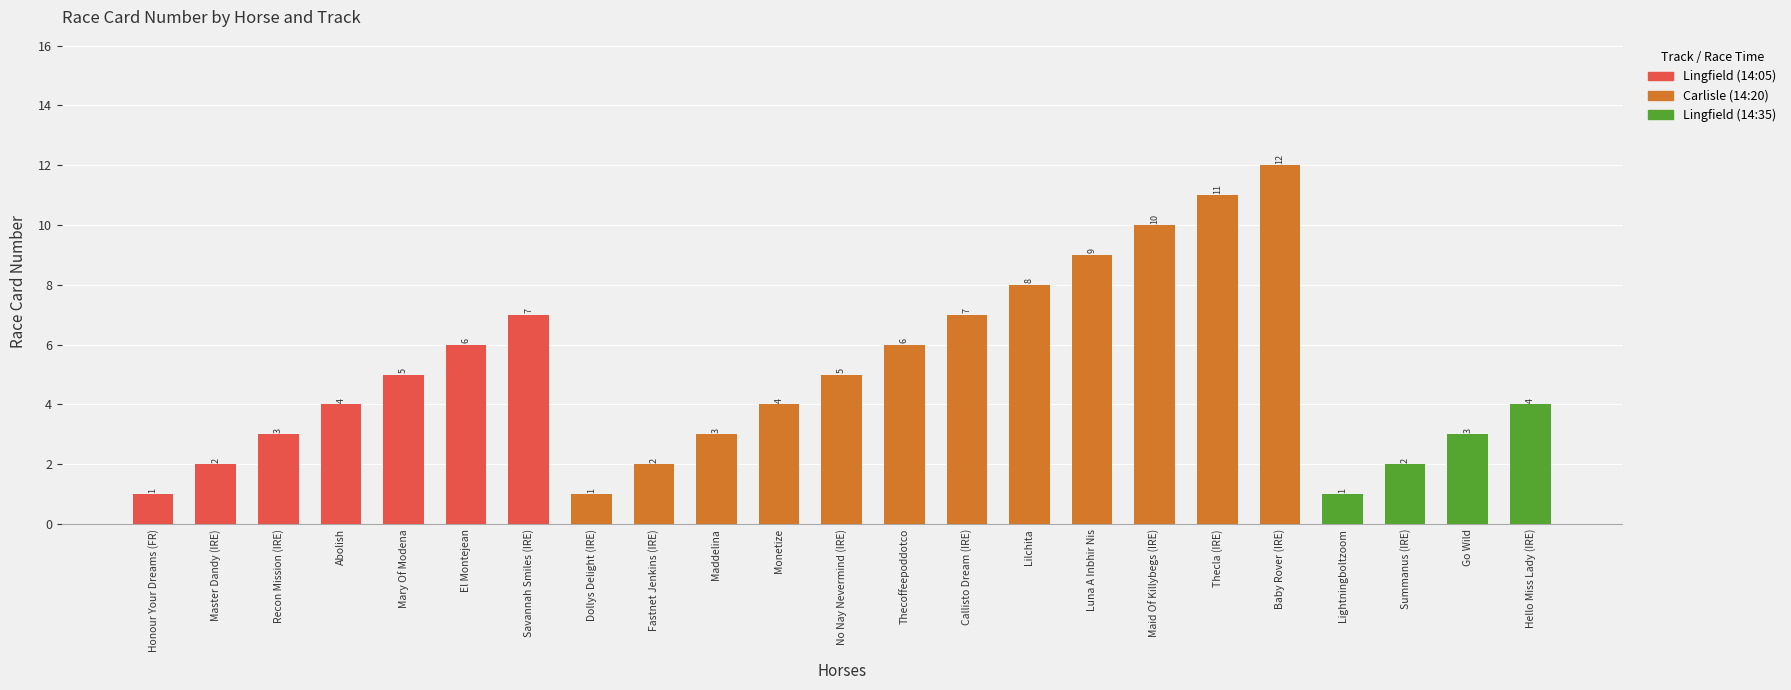

The chart shows a value of 6 at Thecoffeepoddotco. True or false?

True